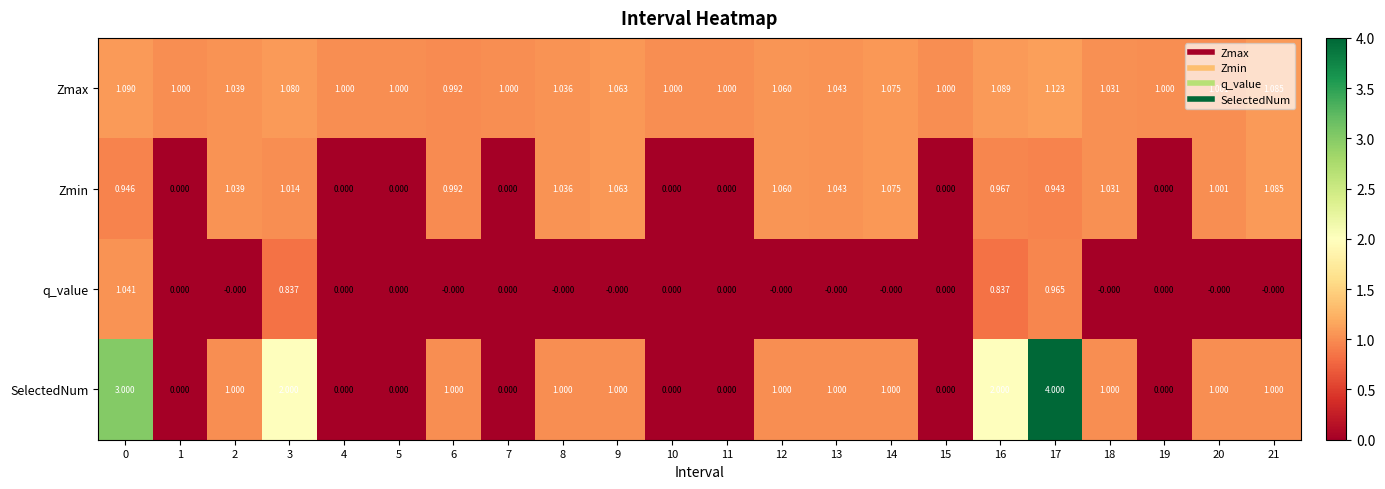

List the series in order of their peak value, highest first.

SelectedNum, Zmax, Zmin, q_value